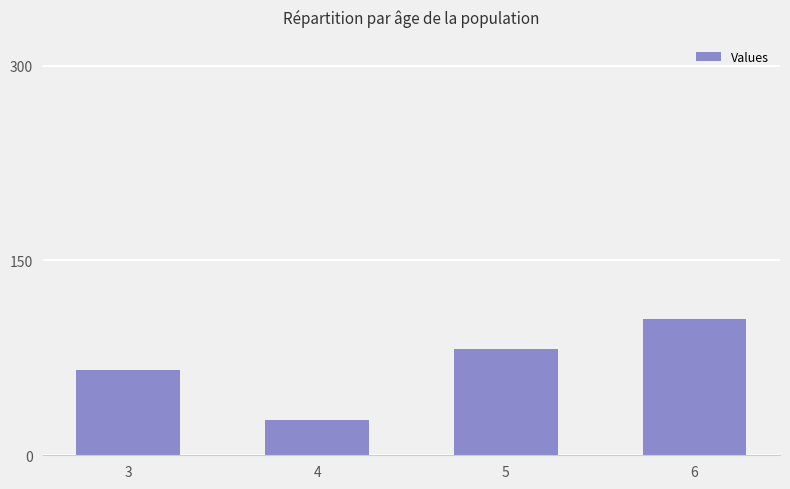

What is the sum of all values?

280